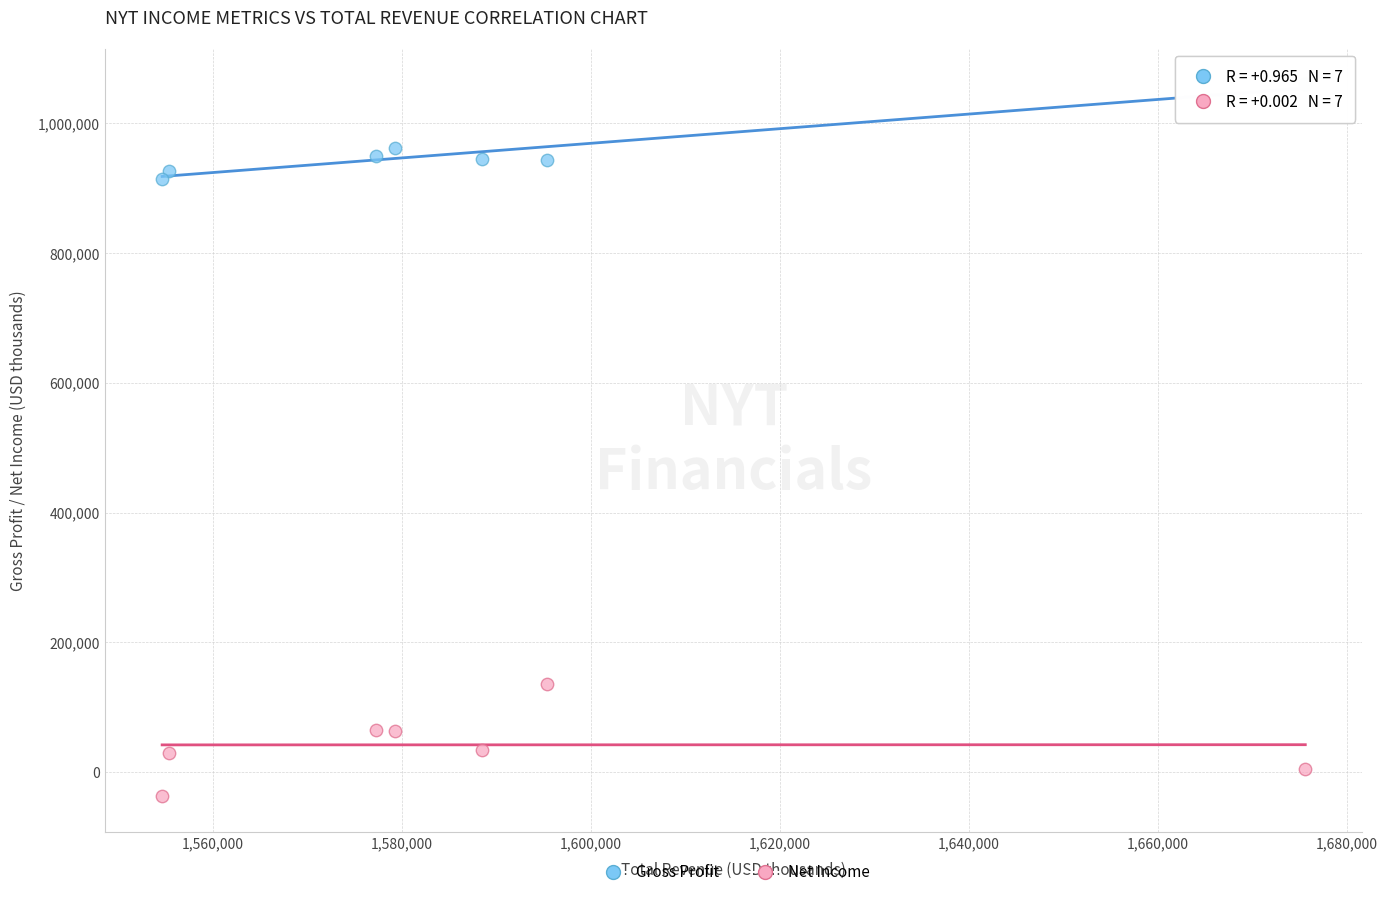

Across all data points, what is the range of X values (max minus min)?

121000